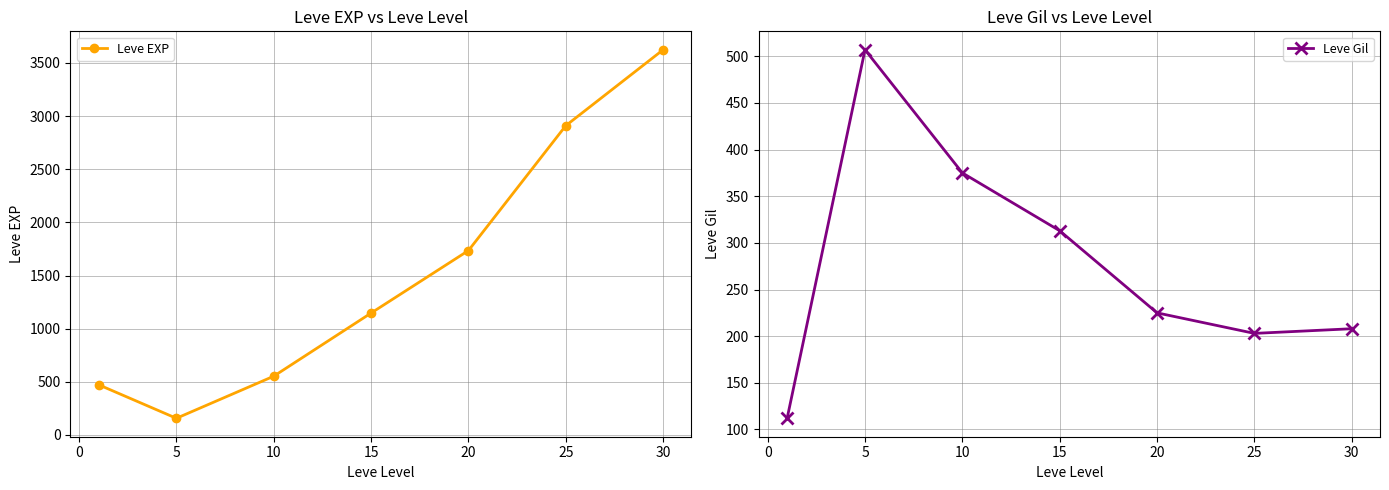

How many interior local valleys does the Leve EXP series have?

1